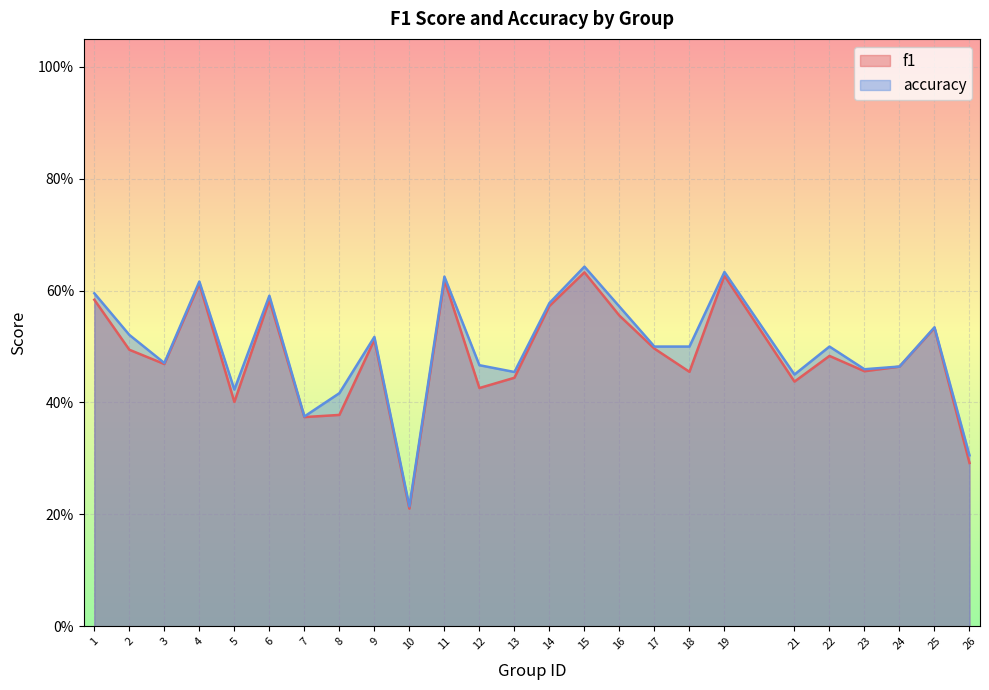

What is the value of the f1 point at the 25th from the left?

0.3